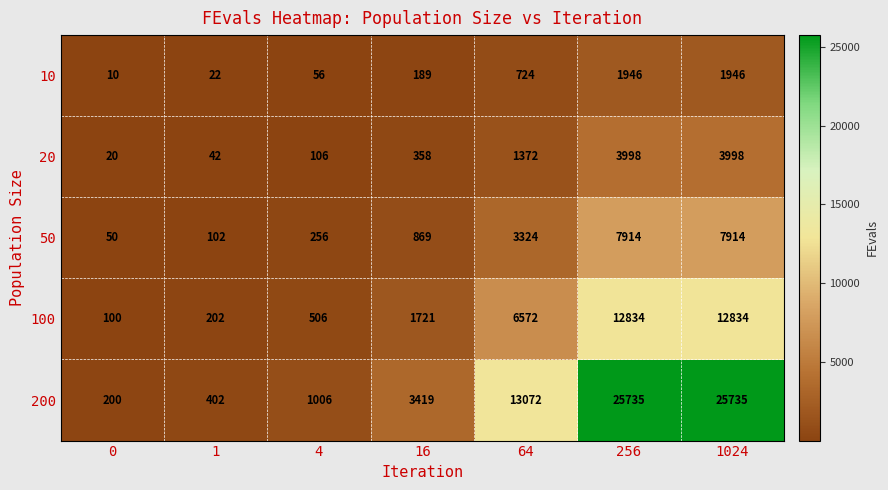

The value of 50 at 4 is 256. True or false?

True